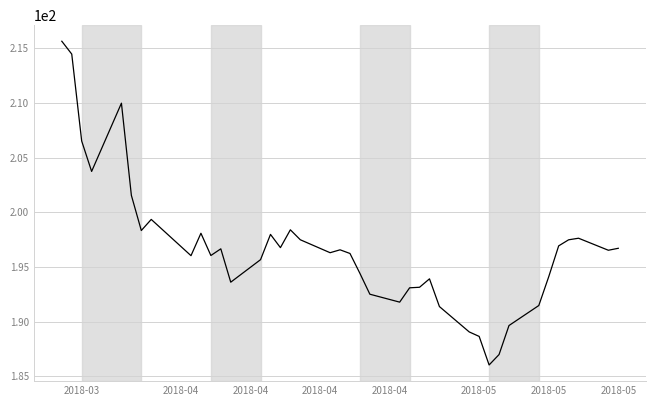

What is the difference between the maximum and minimum values?

29.6